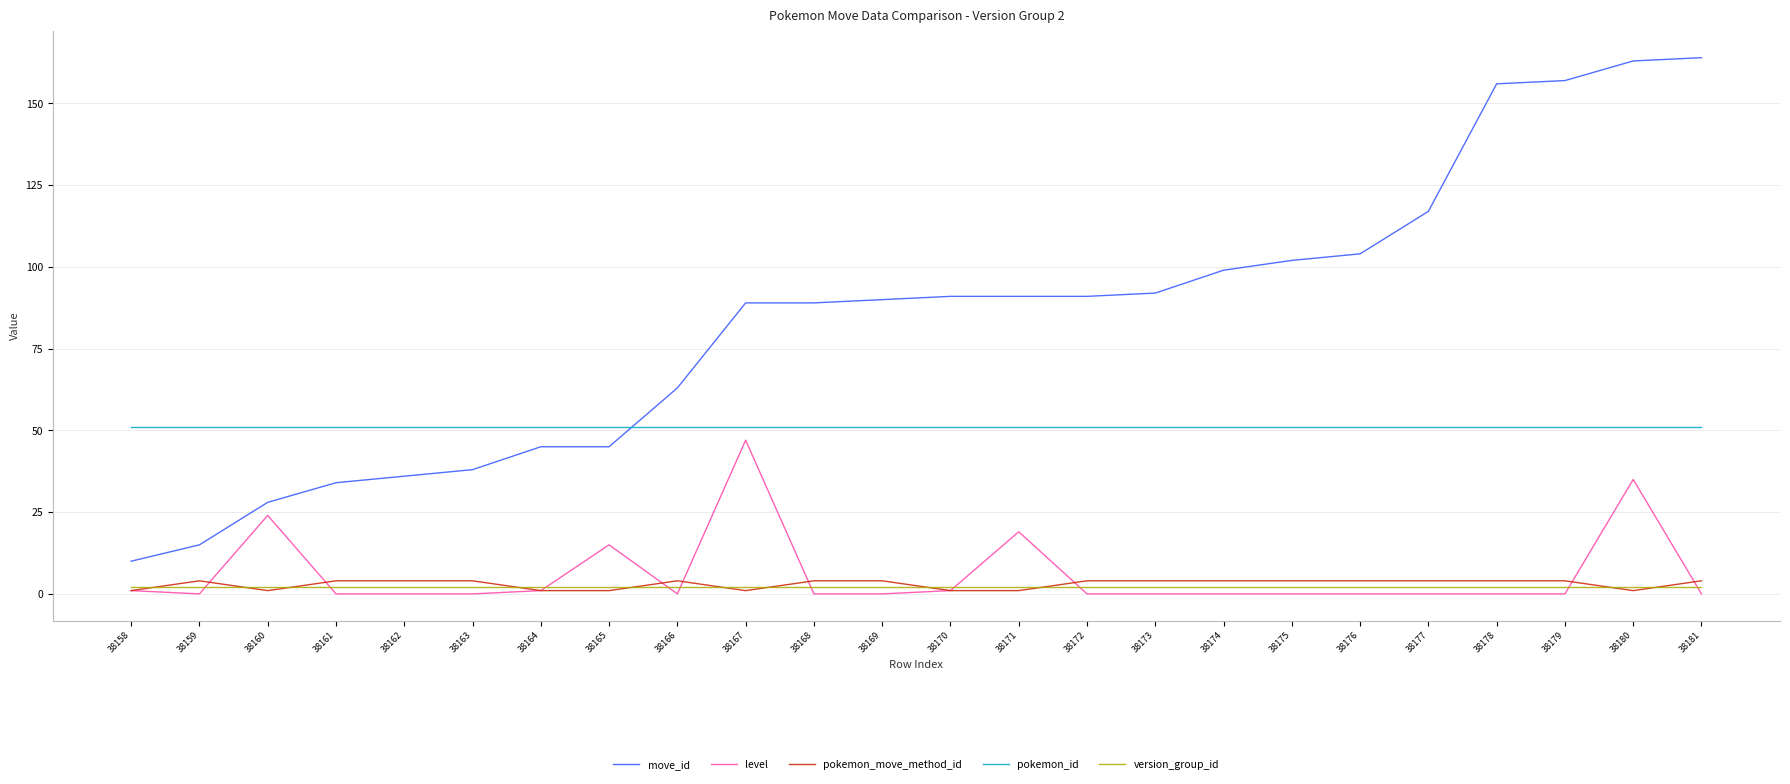

What is the difference between the highest and lowest values at 38172?

91